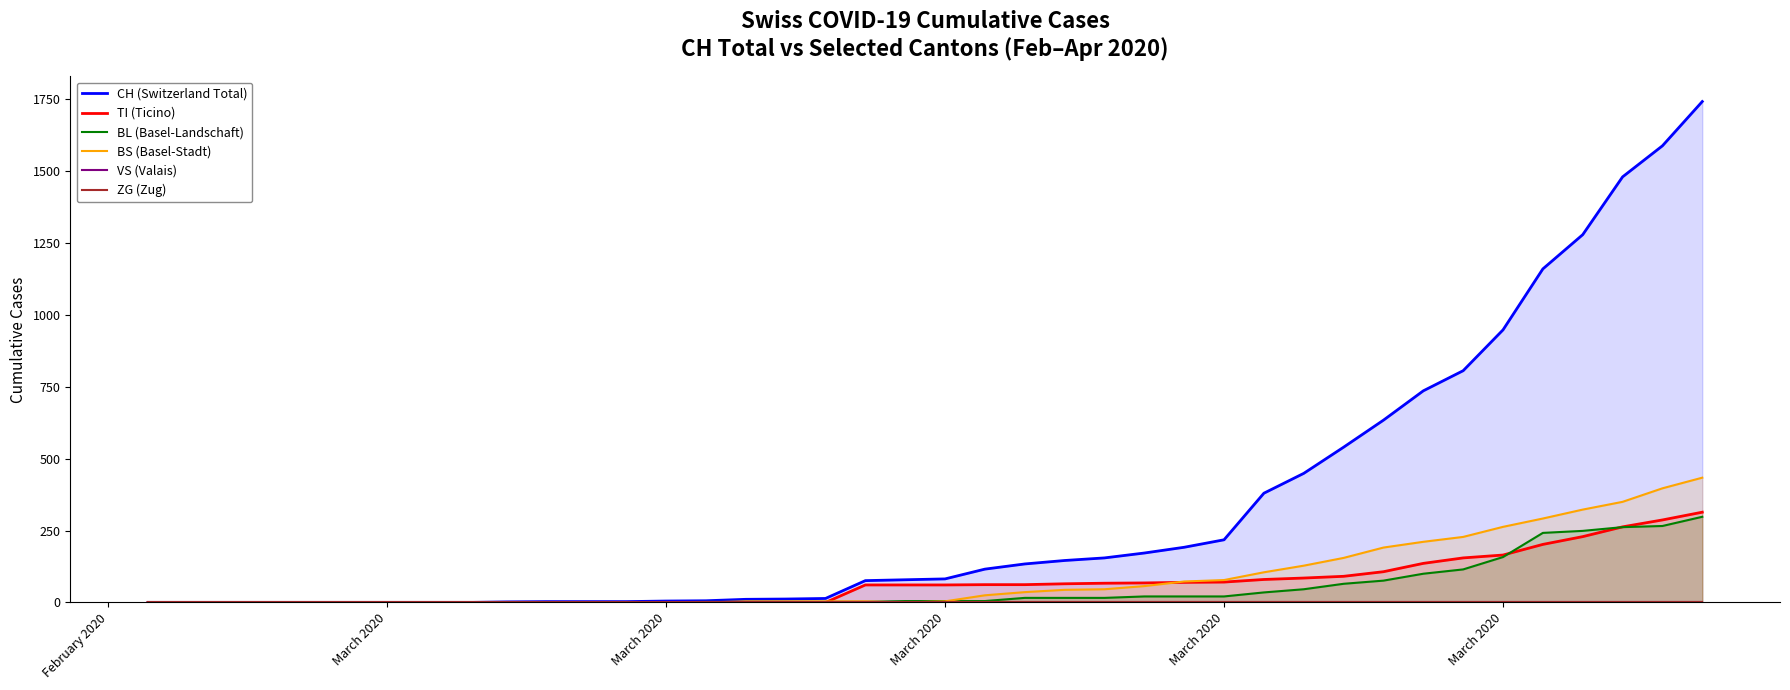

At how many categories does at least one series exceed 826?

6